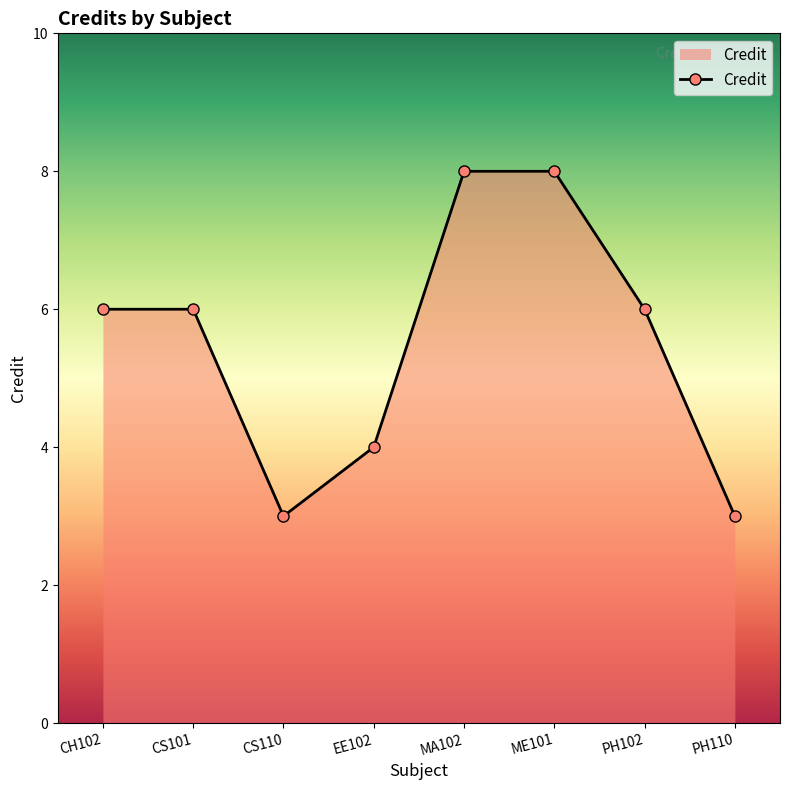

How many interior local valleys (lower than both neighbors) does the data have?

1